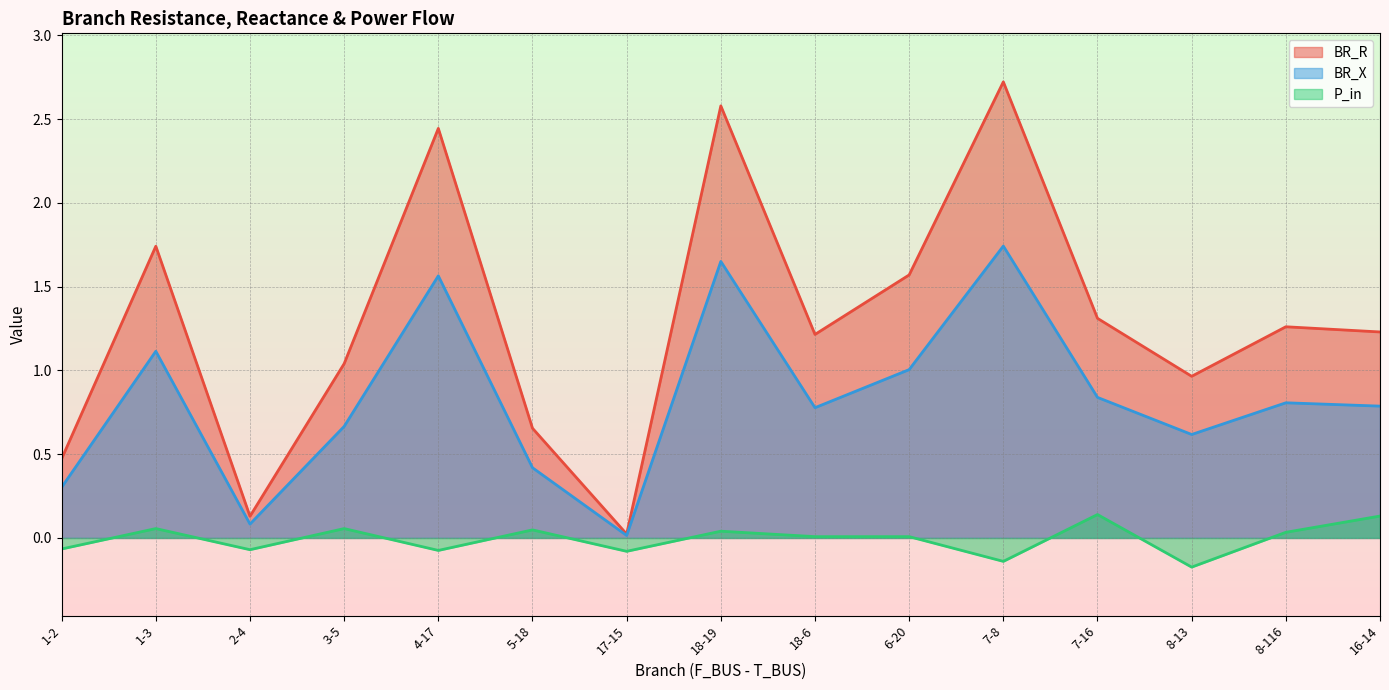

Is it true that BR_R equals 1.7 at 3-5?

False